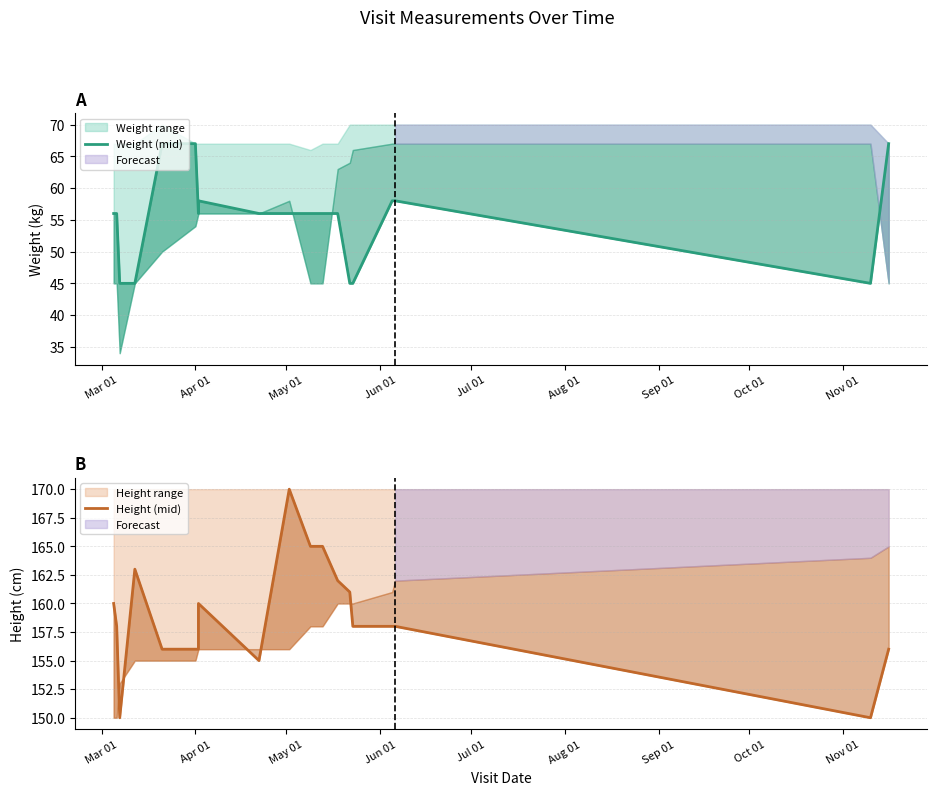

How many categories are shown in the chart?

20